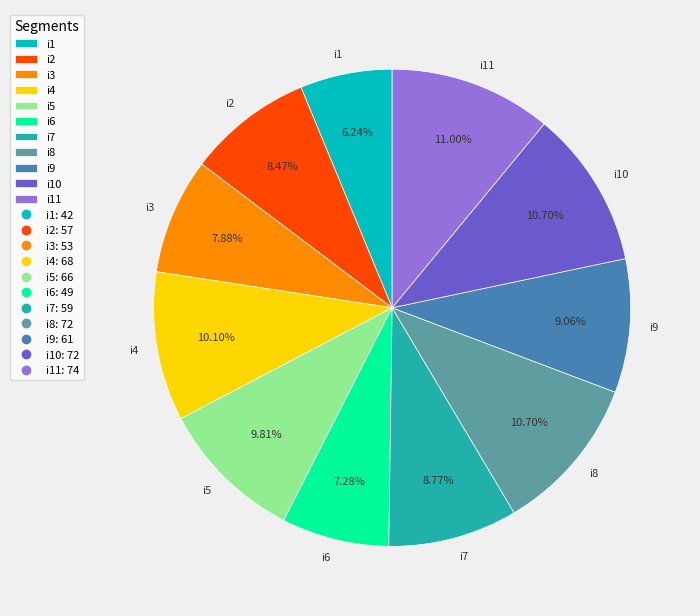

What percentage do i8 and i1 together represent?

16.9%